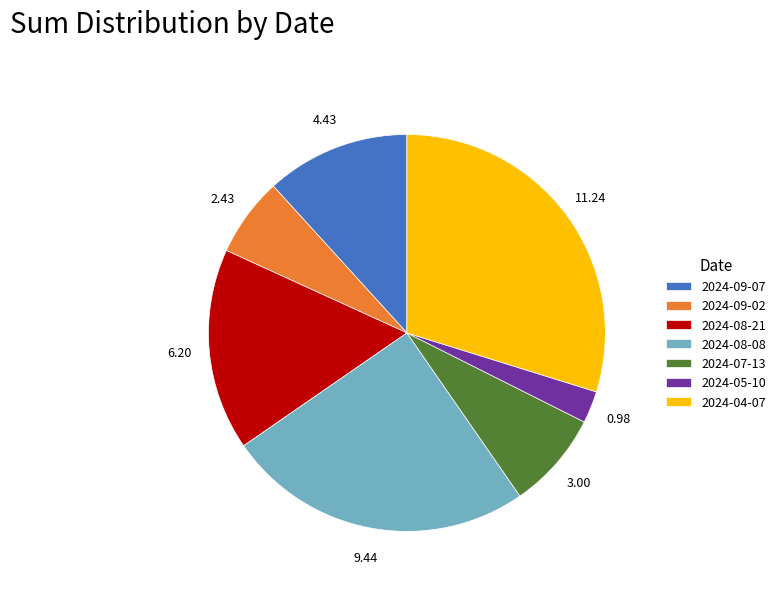

Rank the categories by value from lowest to highest.

2024-05-10, 2024-09-02, 2024-07-13, 2024-09-07, 2024-08-21, 2024-08-08, 2024-04-07